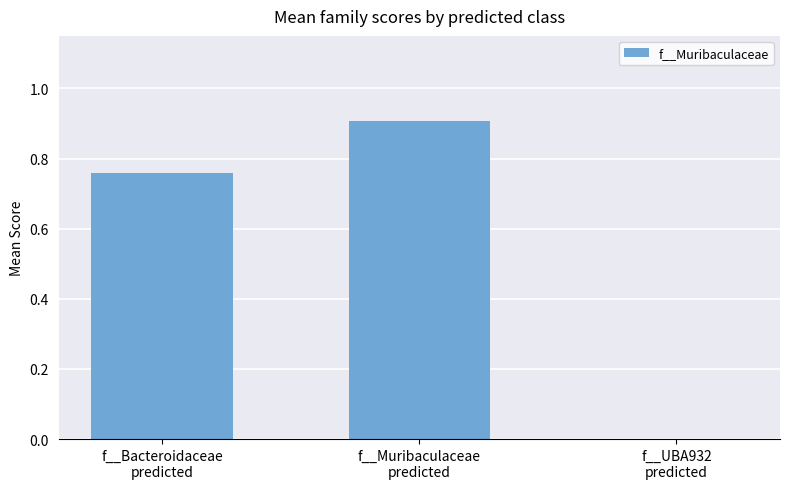

What is the sum of all values?

1.7